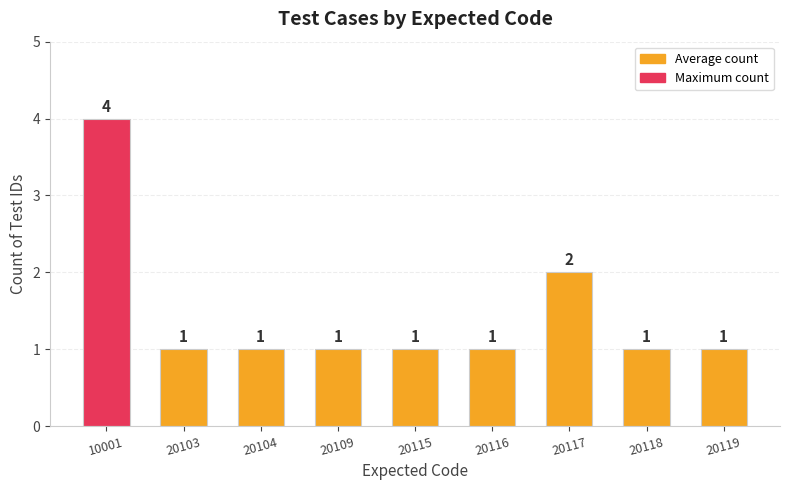

What is the difference between the second highest and second lowest values?

1